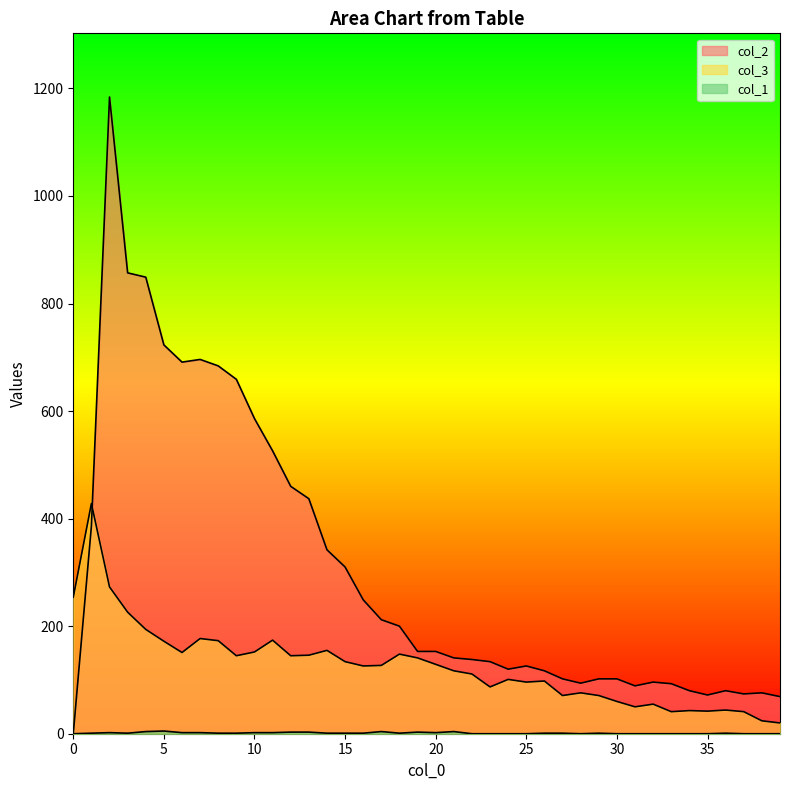

Which category has the highest value in the col_4 series?

2